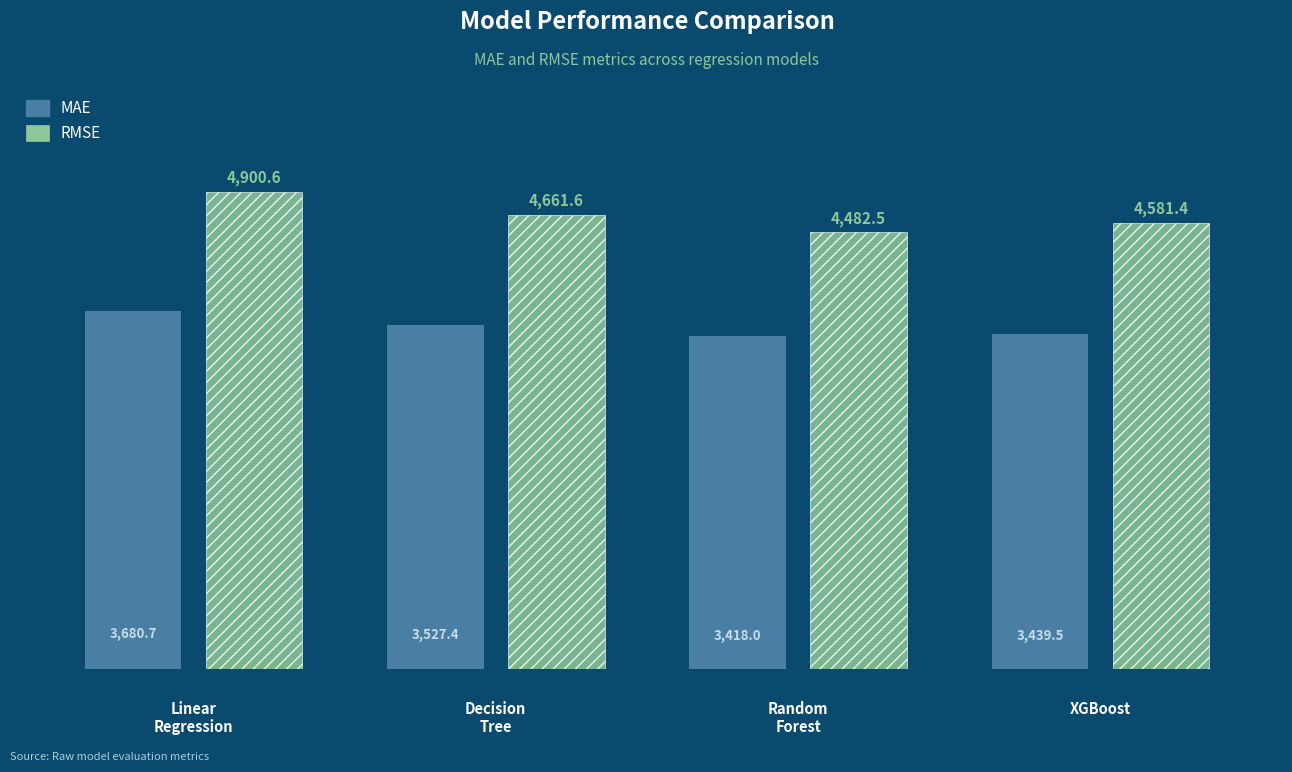

What is the maximum value shown in the chart?

4900.6